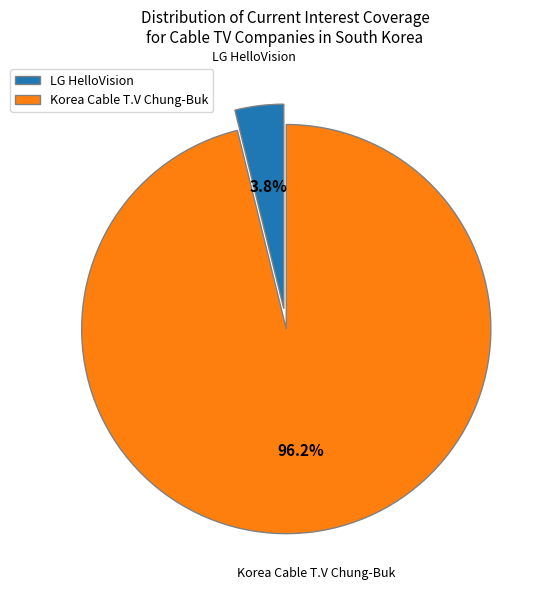

Which category accounts for the majority?

Korea Cable T.V Chung-Buk